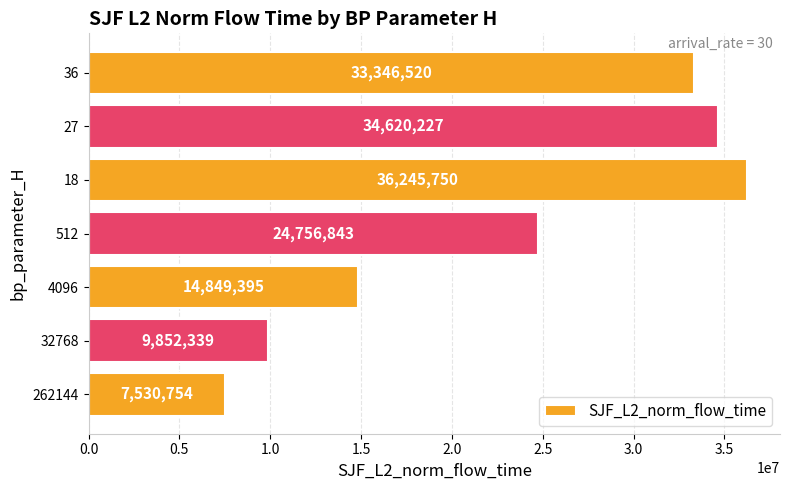

What is the difference between the second highest and minimum values?

27089473.0